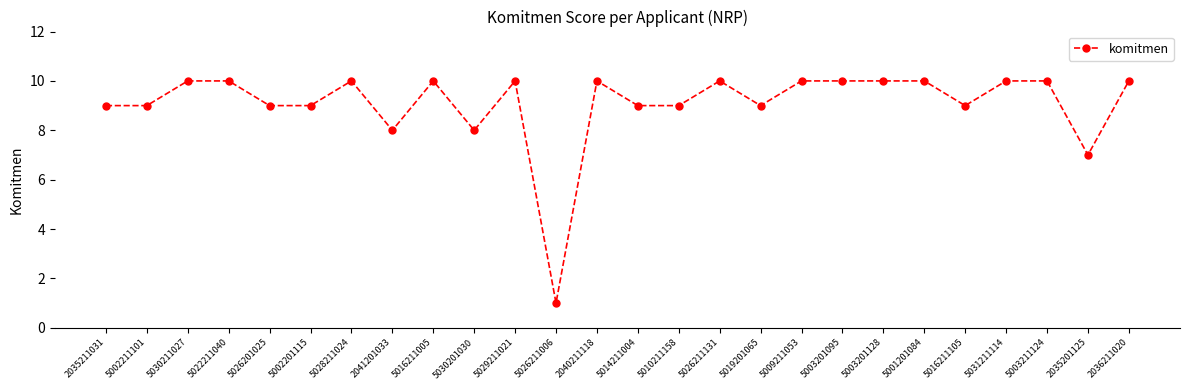

True or false: the data has more than 2 interior local peaks.

True